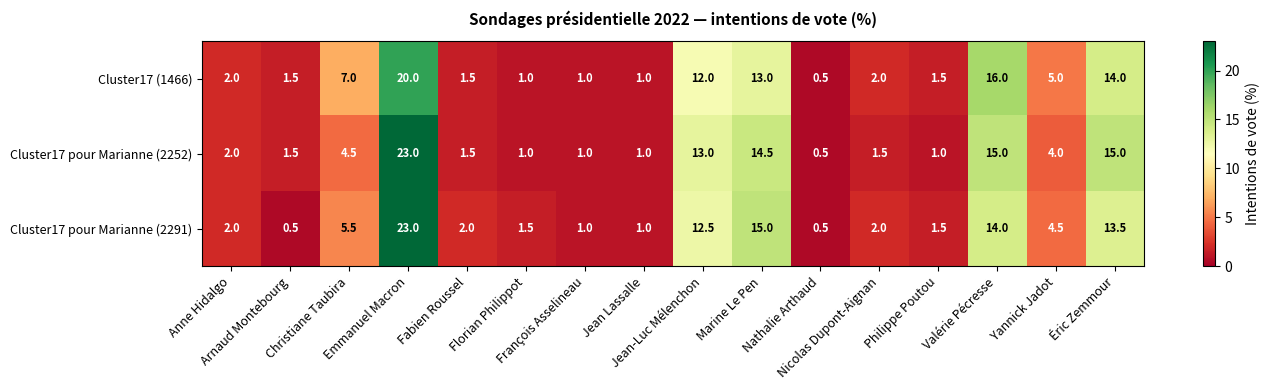

What is the minimum value shown in the chart?

0.5